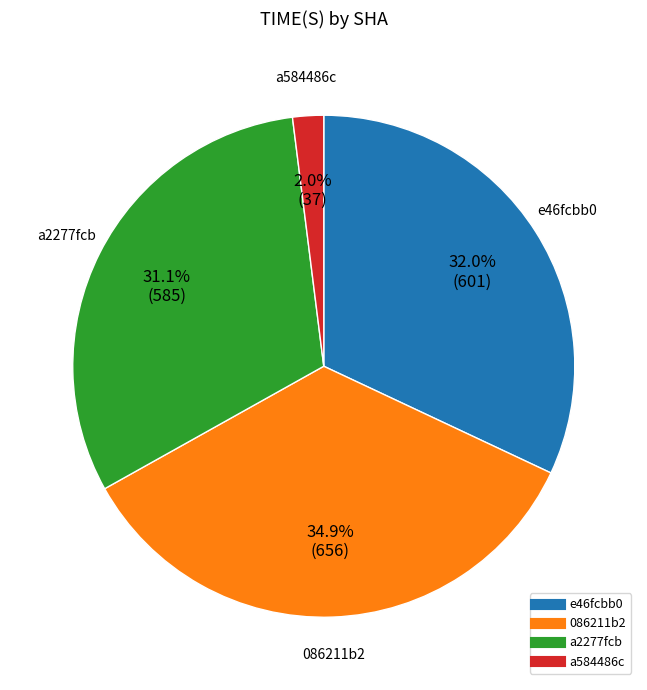

What percentage is the e46fcbb0 slice, to the nearest percent?

32%